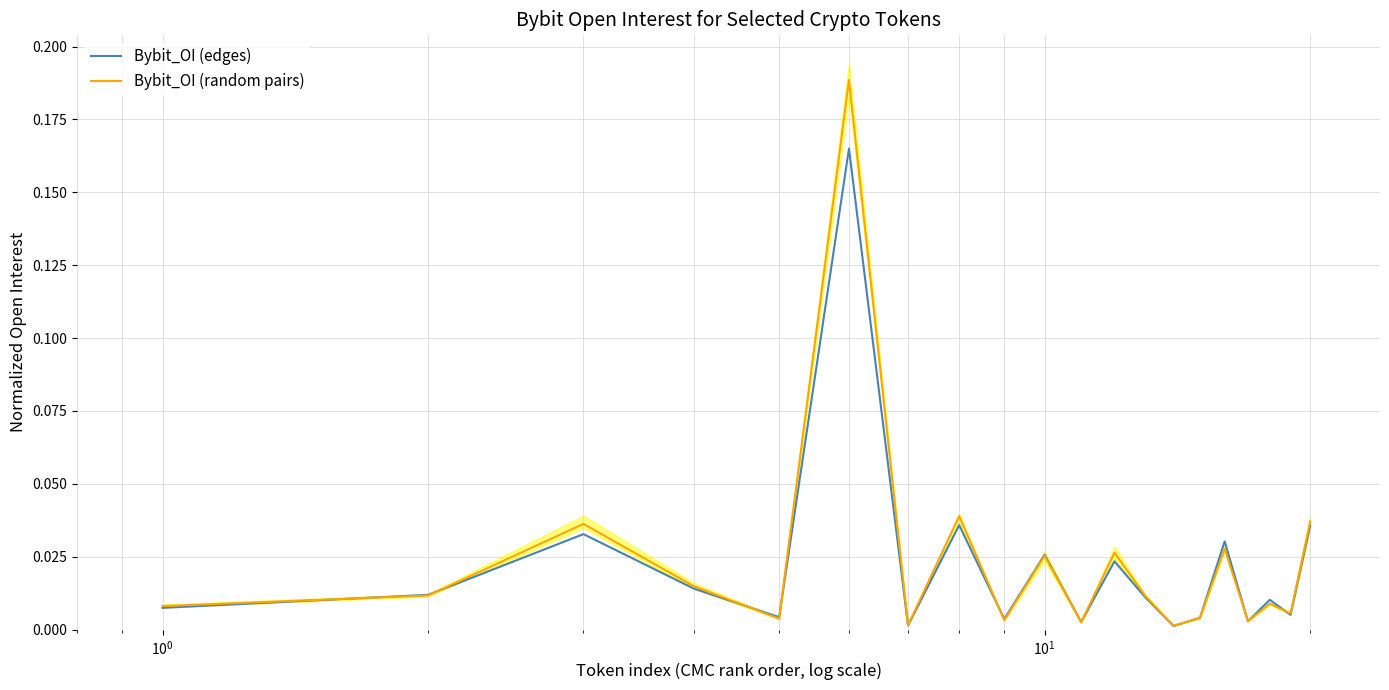

Count the number of data series in this chart.

2